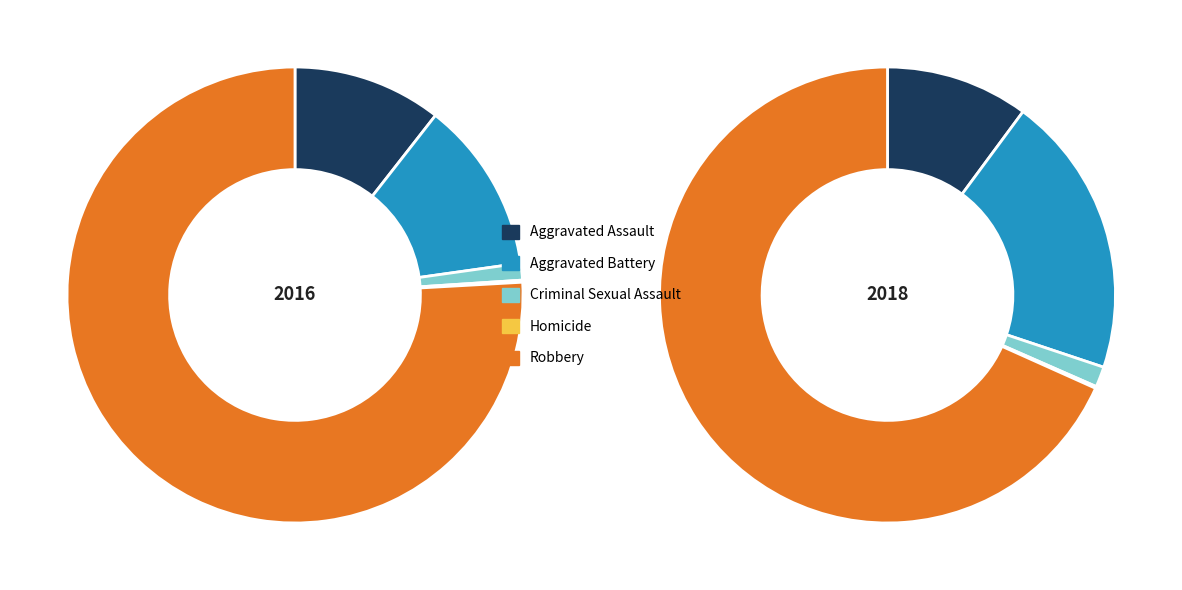

What percentage is the Aggravated Battery slice, to the nearest percent?

12%